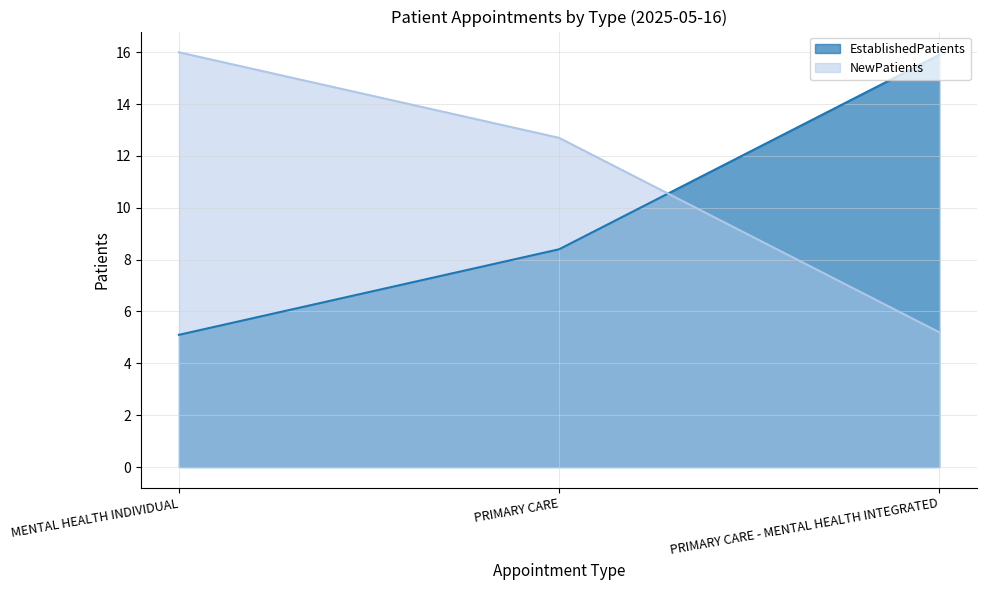

List the labels in order of EstablishedPatients value, smallest first.

MENTAL HEALTH INDIVIDUAL, PRIMARY CARE, PRIMARY CARE - MENTAL HEALTH INTEGRATED